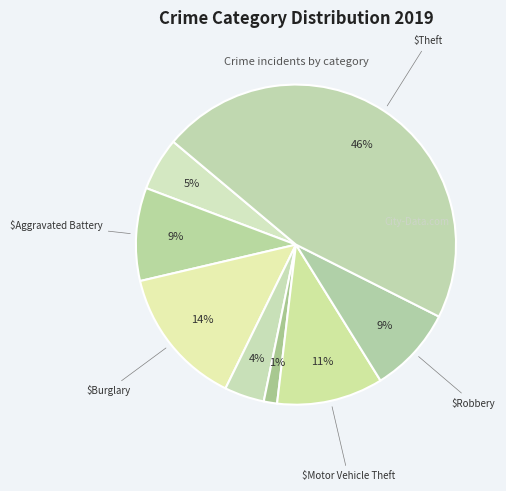

How many segments does this pie chart have?

8